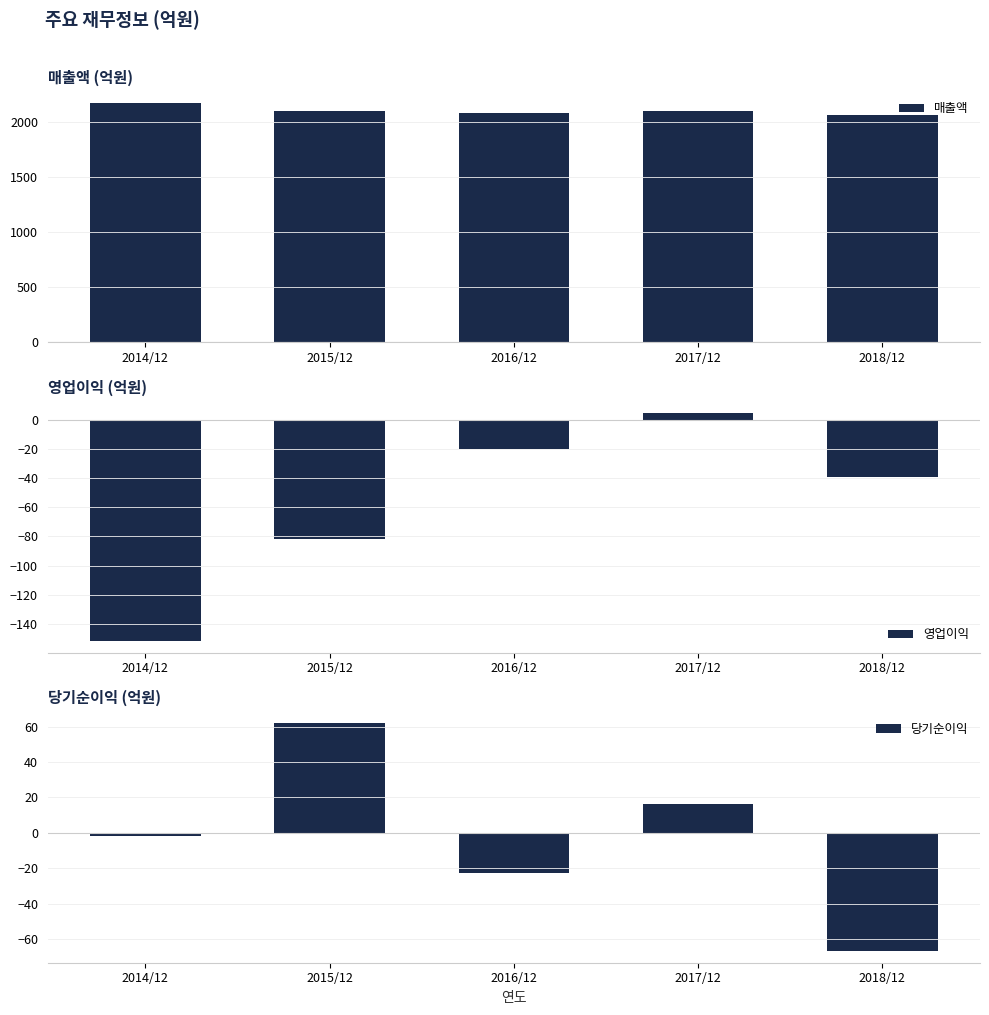

The 영업이익 series shows 3 at 2017/12. True or false?

False